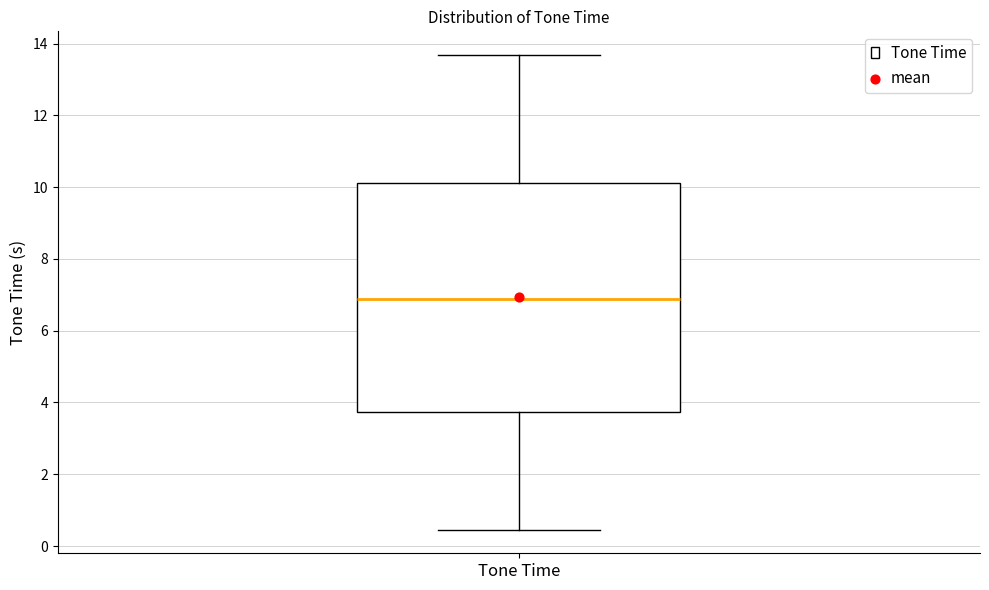

Where is the lower edge of the box for Tone Time on the y-axis? The values are not printed on the chart, so give them approximately, as read against the axis.

3.8